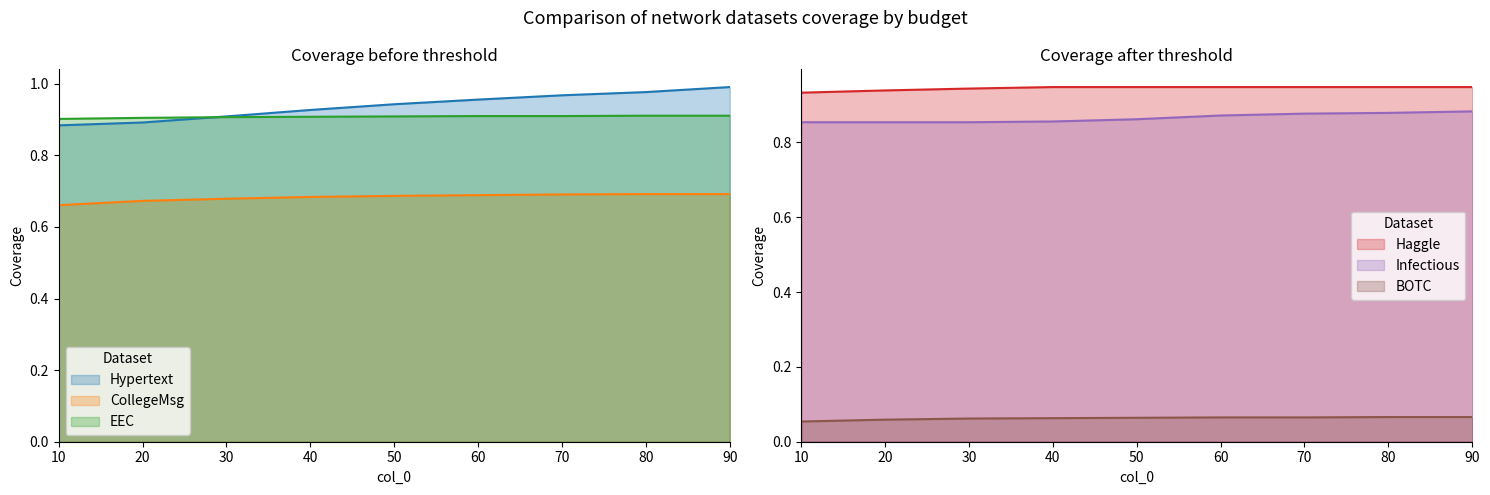

What is the total value across all series at 70?

4.5